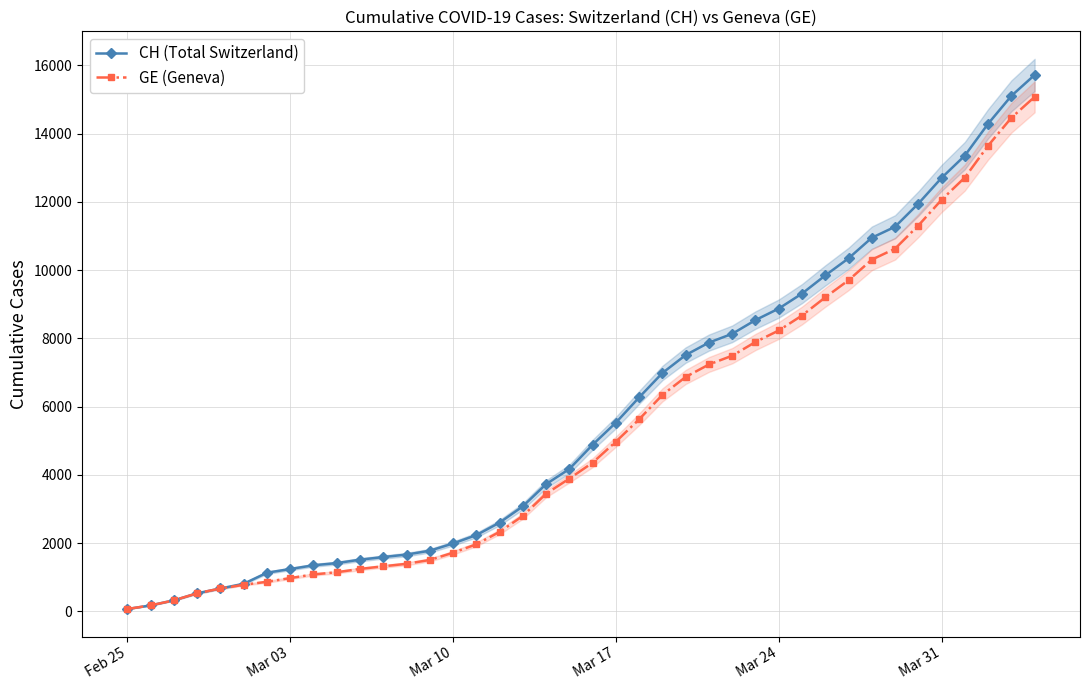

What is the average value of the GE (Geneva) series?

5378